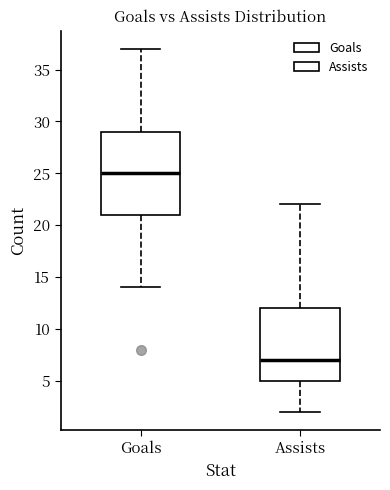

Which box's median line is the highest?

Goals